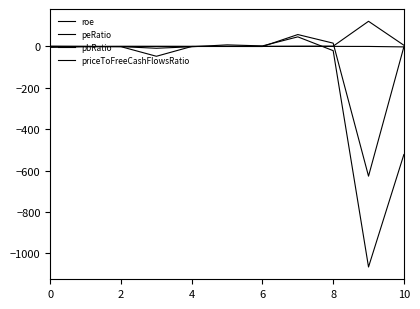

Where is pbRatio nearest to the value 60?

10